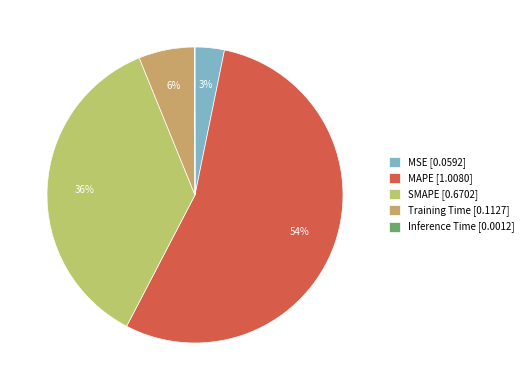

Count the number of slices in the pie.

5